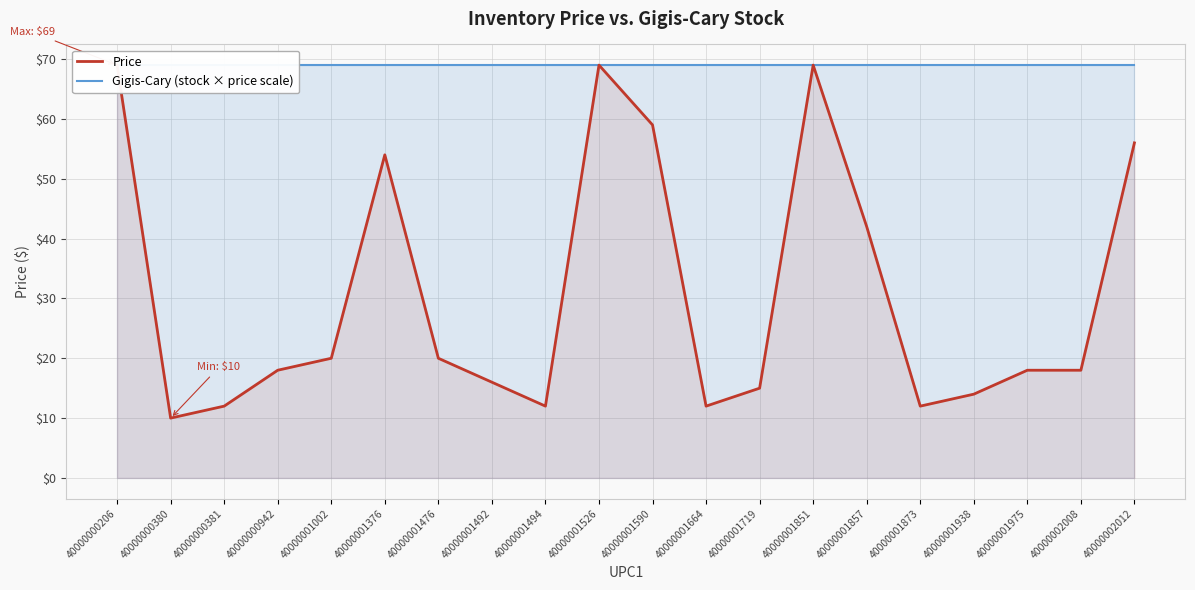

Which series changed the most between 40000000380 and 40000001492?

Price